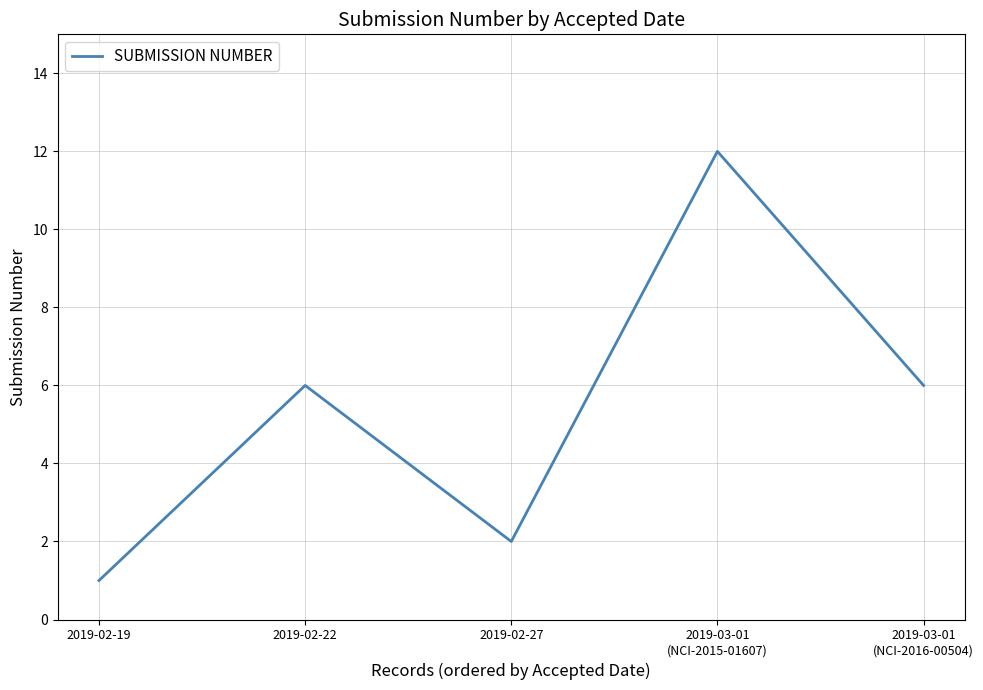

What is the change in value from 2019-02-19 to 2019-03-01
(NCI-2016-00504)?

+5